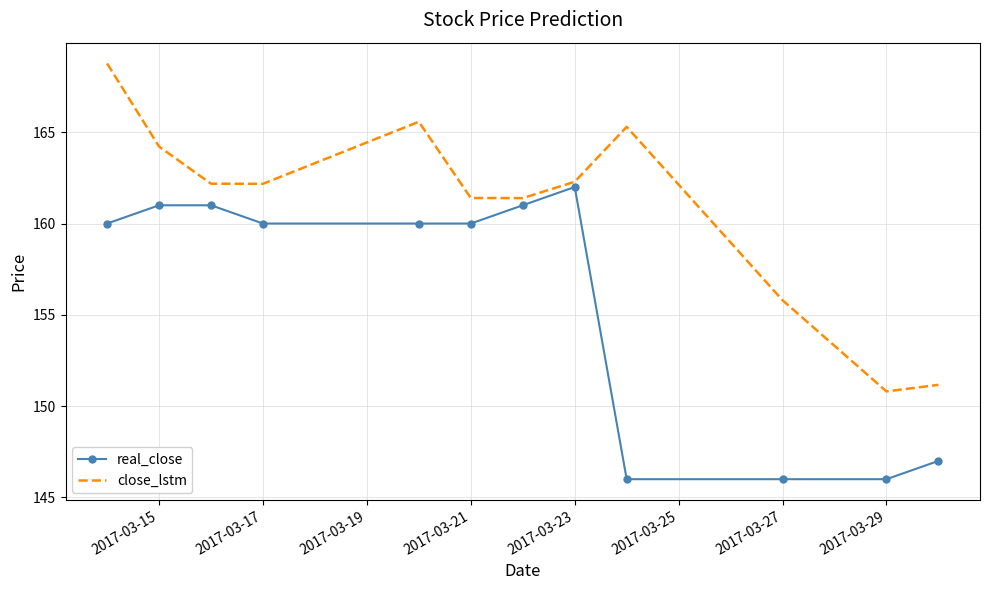

What is the difference between the maximum and minimum values in the real_close series?

16.0